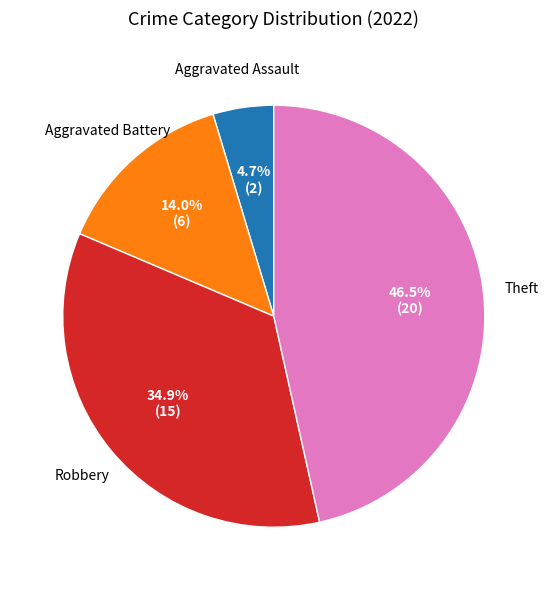

Is there a majority slice in this chart?

No